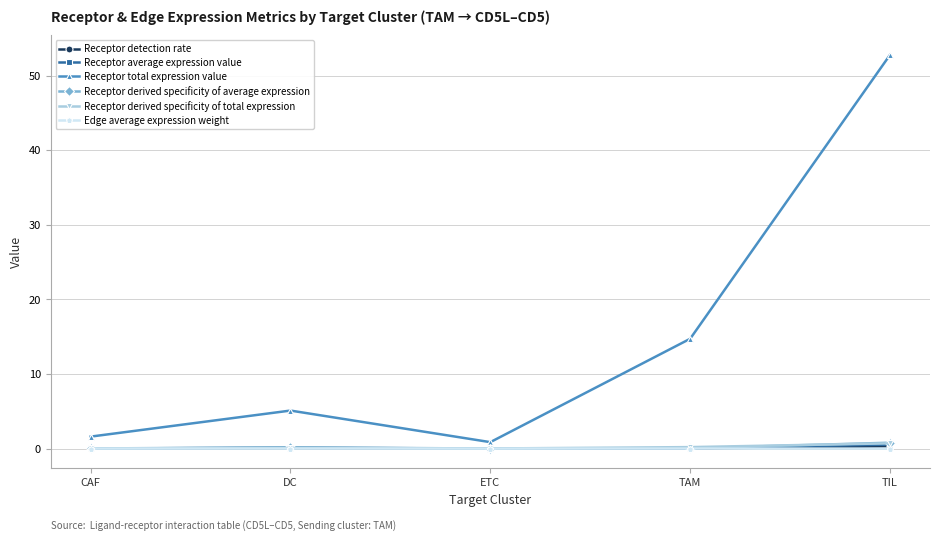

How many lines are shown in the chart?

6